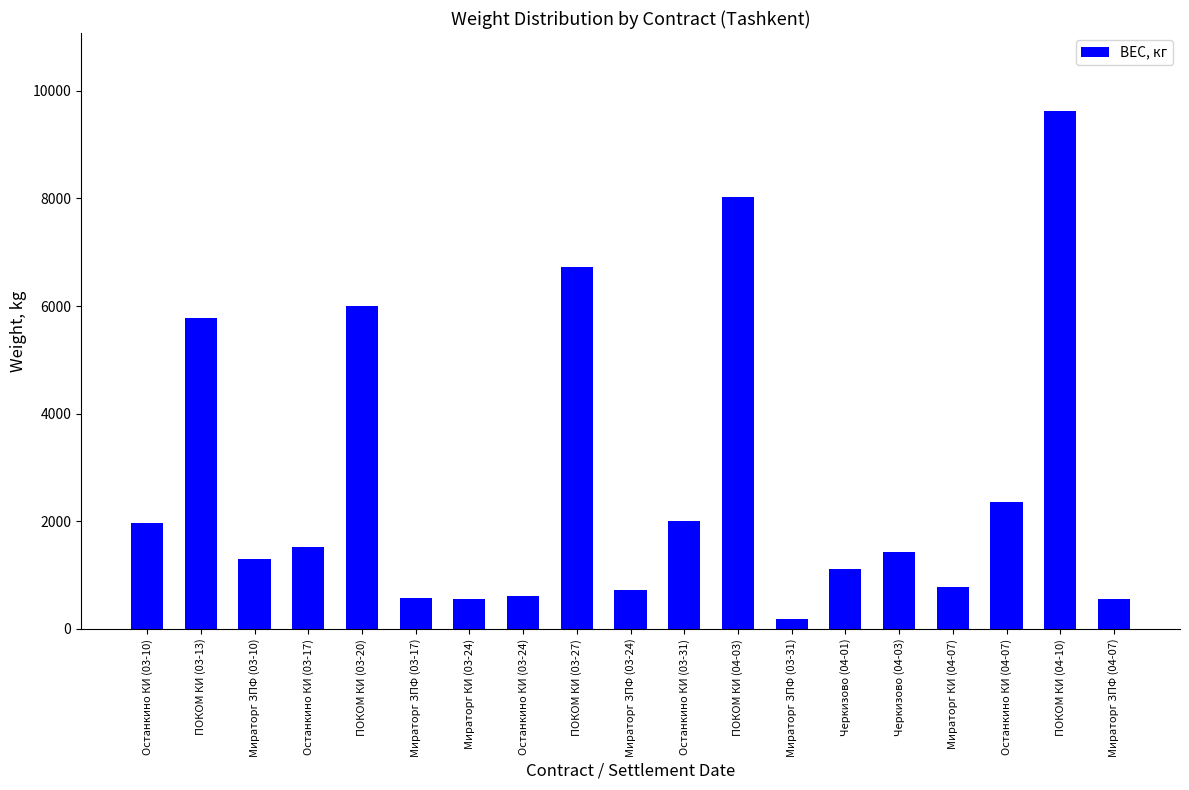

How many distinct data groups are displayed?

1